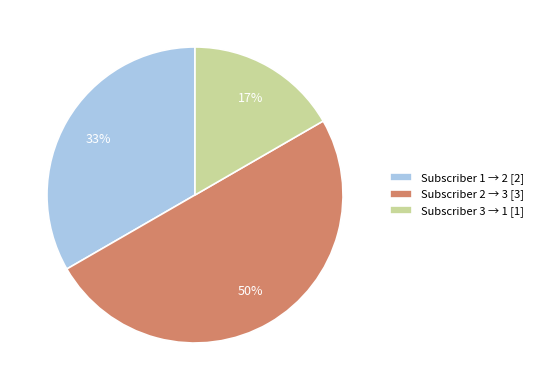

What percentage is the Subscriber 2 → 3 [3] slice, to the nearest percent?

50%